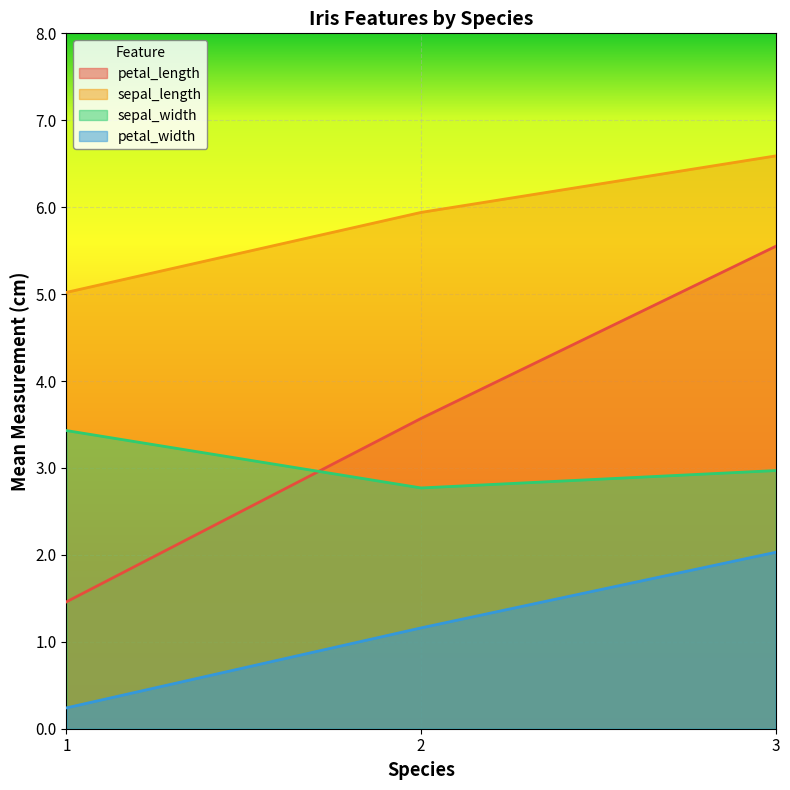

What is the average value of the petal_width series?

1.1